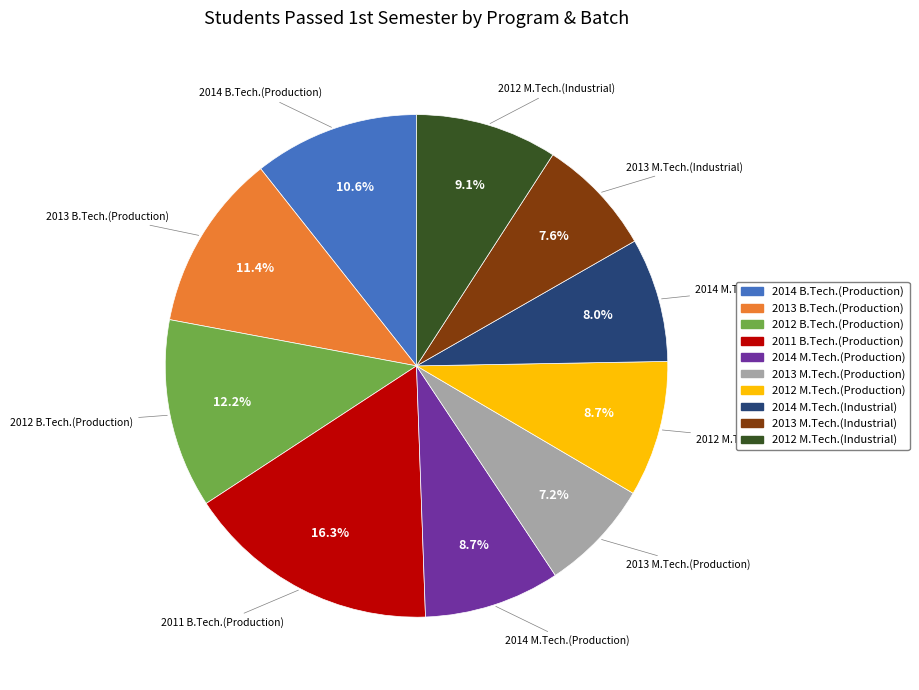

To the nearest percent, what is the average slice percentage?

10%